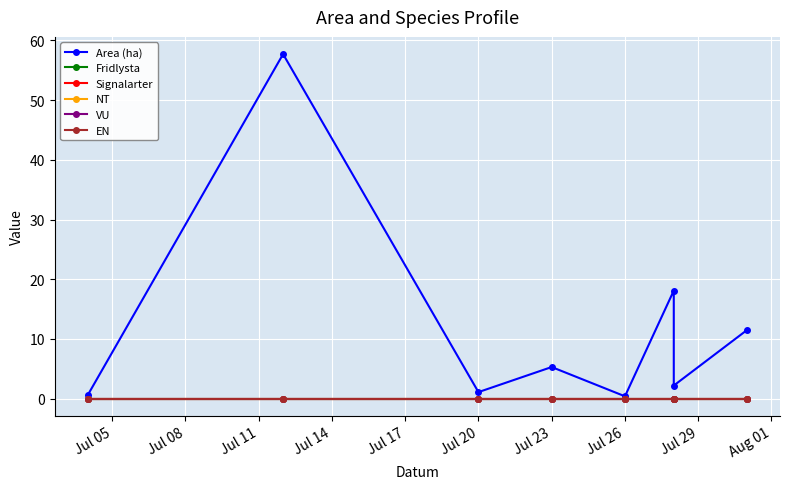

Is this an area chart (filled region under the line)?

No